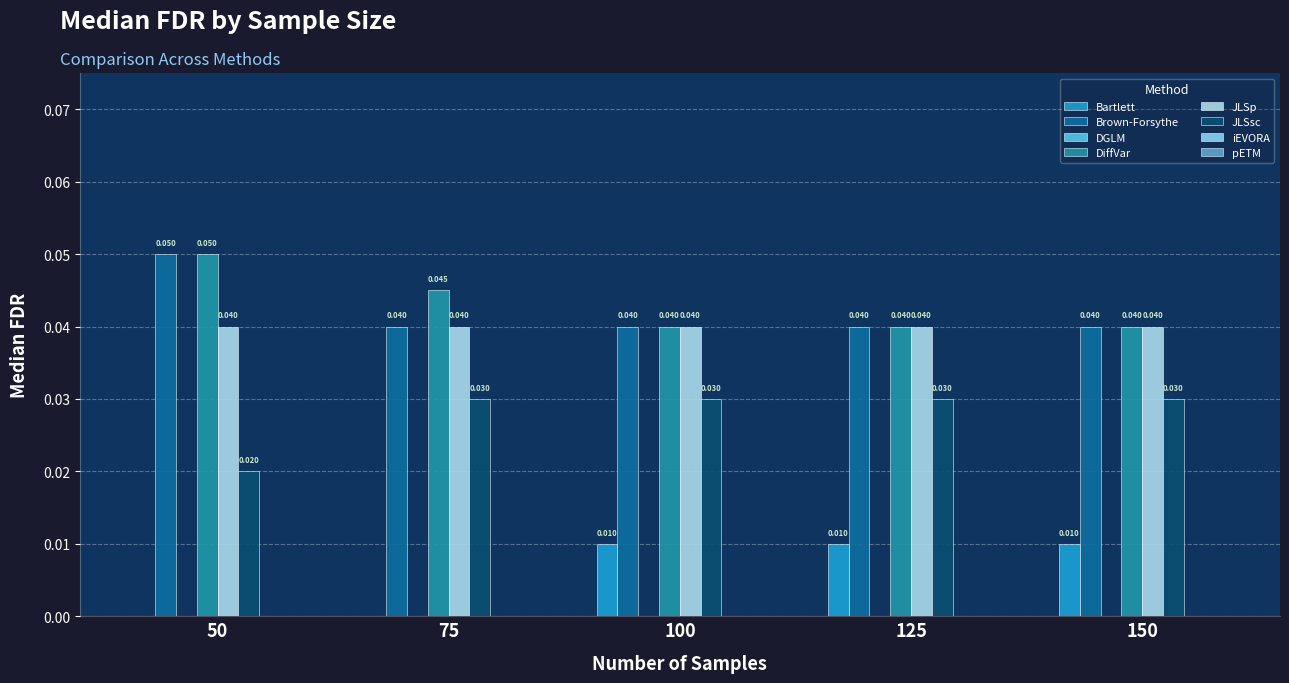

At how many categories does at least one series exceed 0?

5